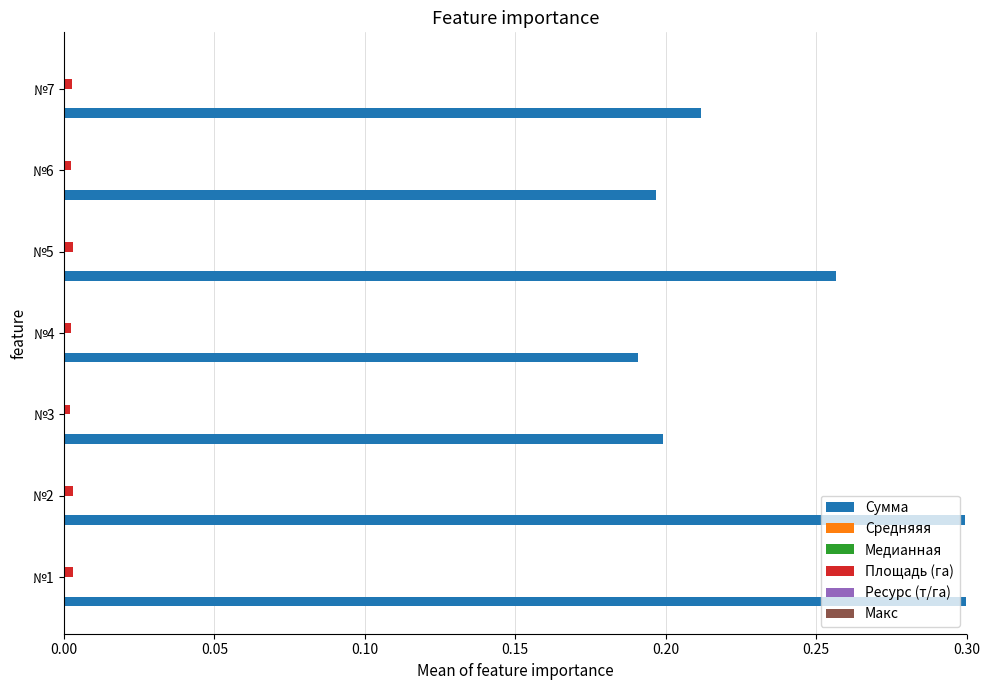

Which series has the largest total across all categories?

Сумма